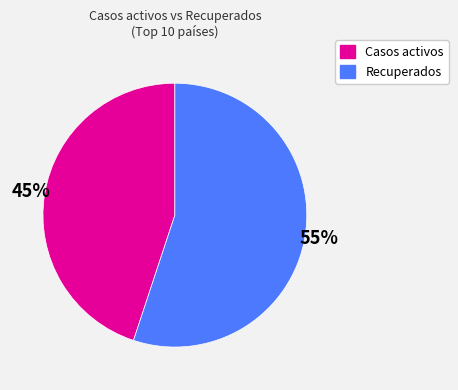

Does any single category account for the majority?

Yes